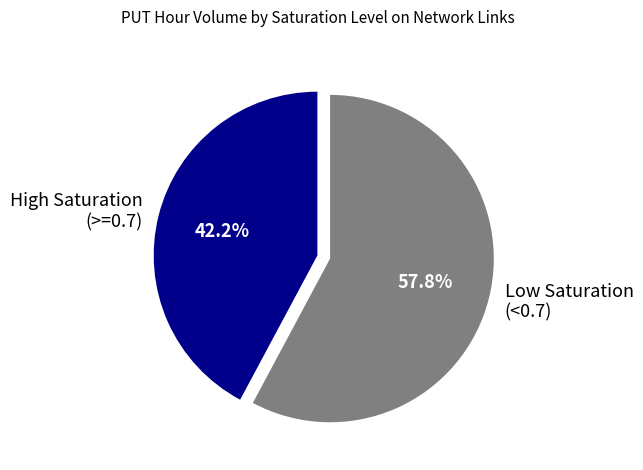

Which has a higher value, Low Saturation (<0.7) or High Saturation (>=0.7)?

Low Saturation (<0.7)